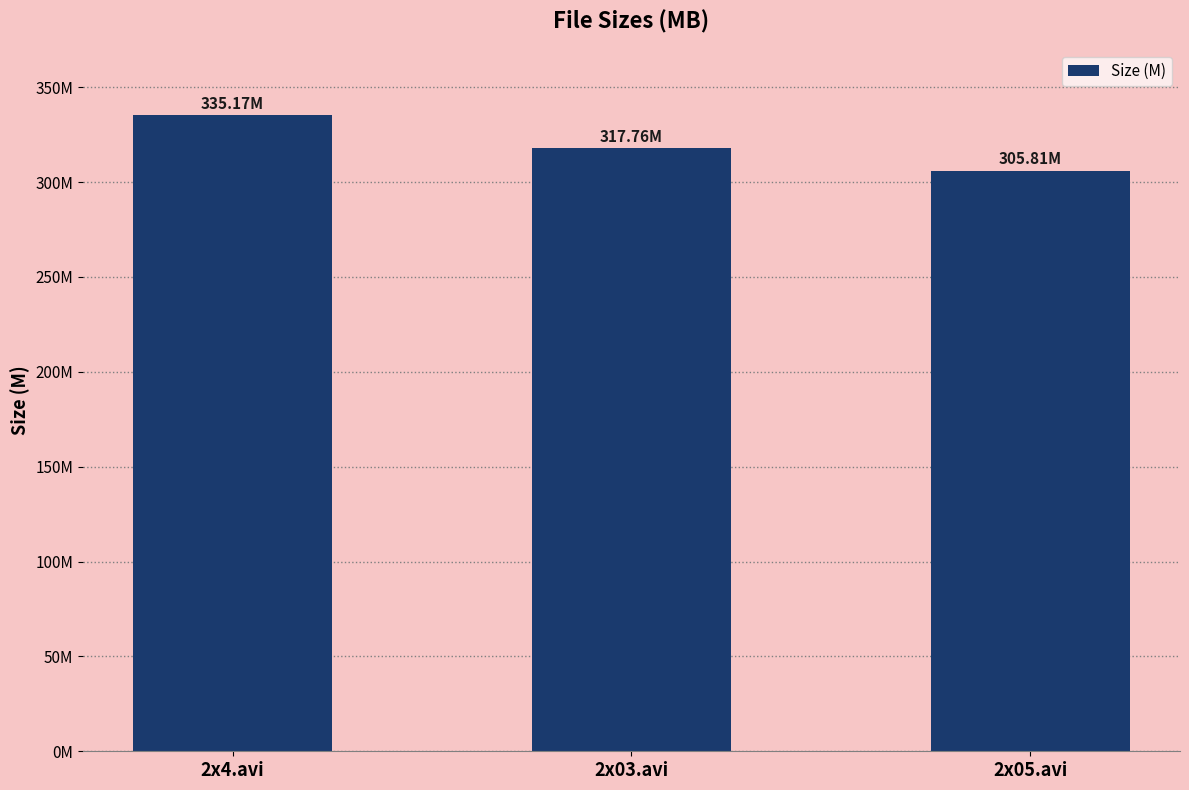

Does the chart contain stacked bars?

No